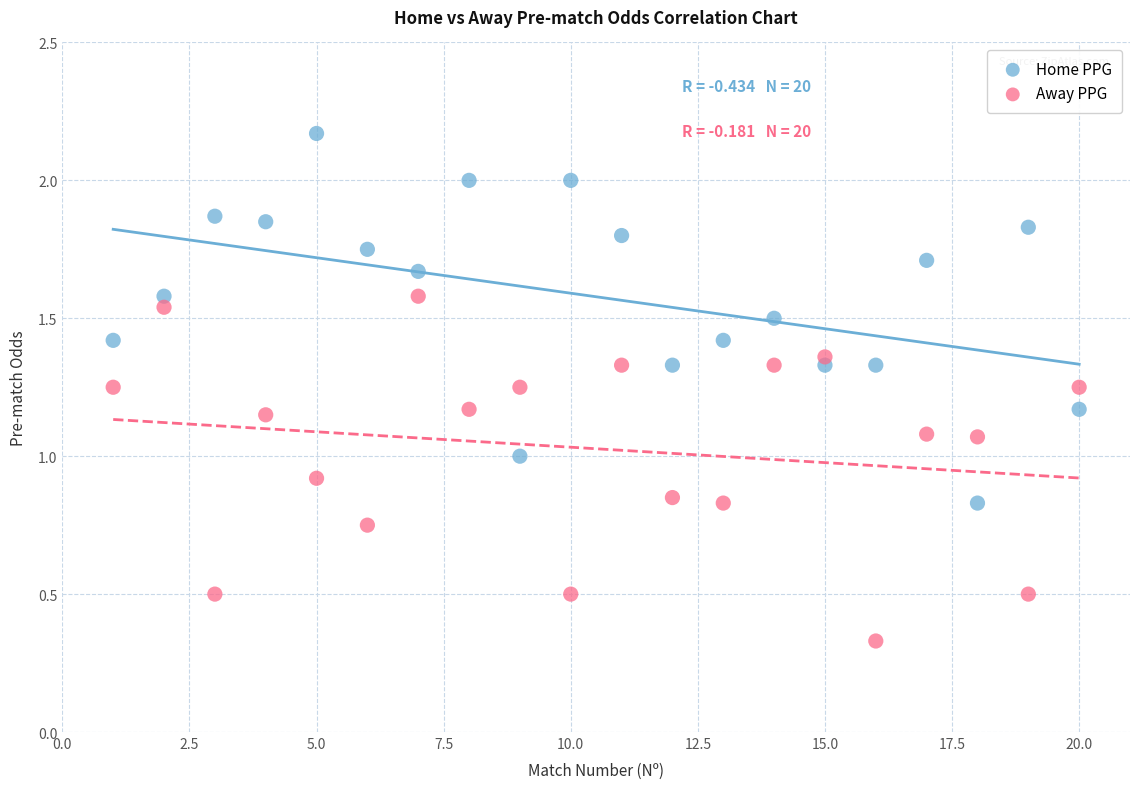

Which series contains the highest Y value?

Home PPG